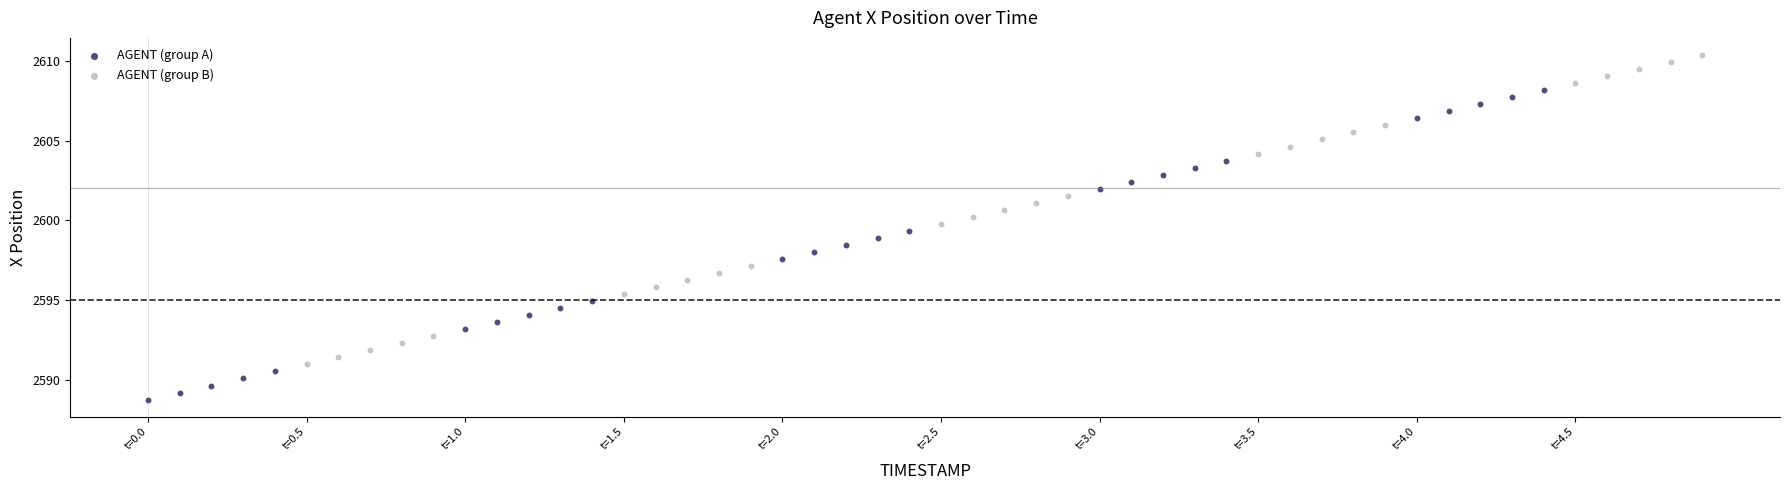

Which series contains the lowest Y value?

AGENT (group A)